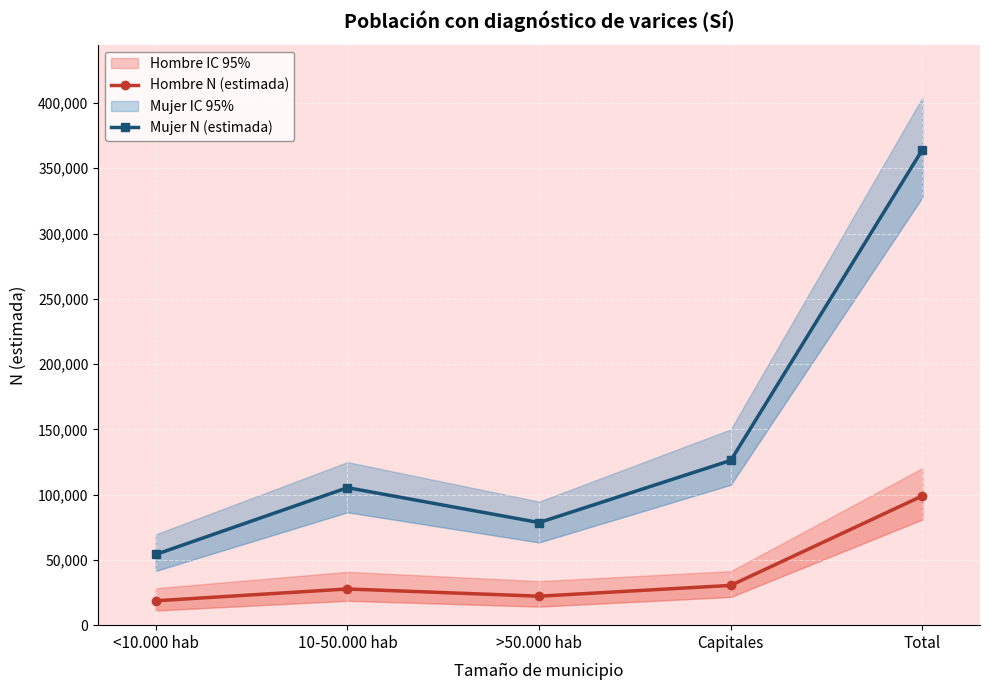

What is the maximum value for Hombre N (estimada)?

99079